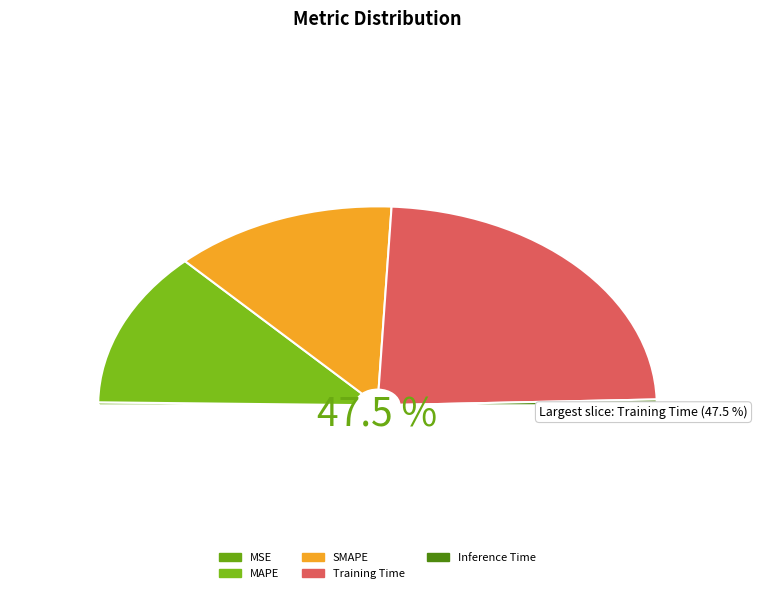

How much of the chart is everything except Training Time?

52.5%